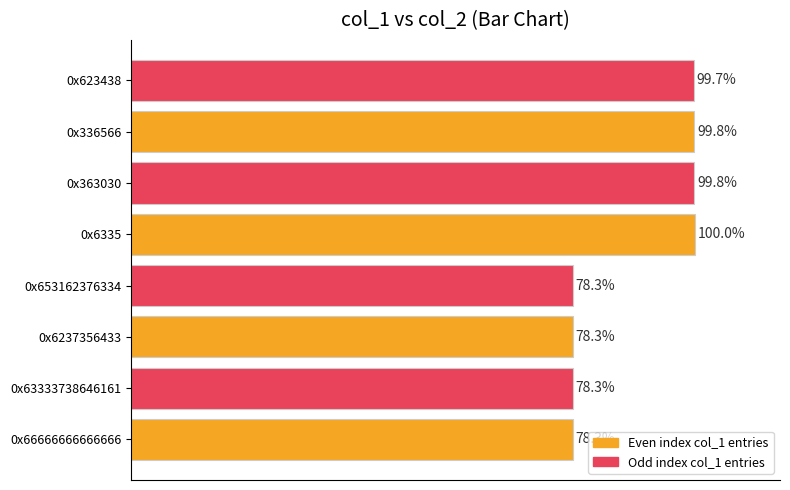

Which has a higher value, 0x623438 or 0x336566?

0x336566